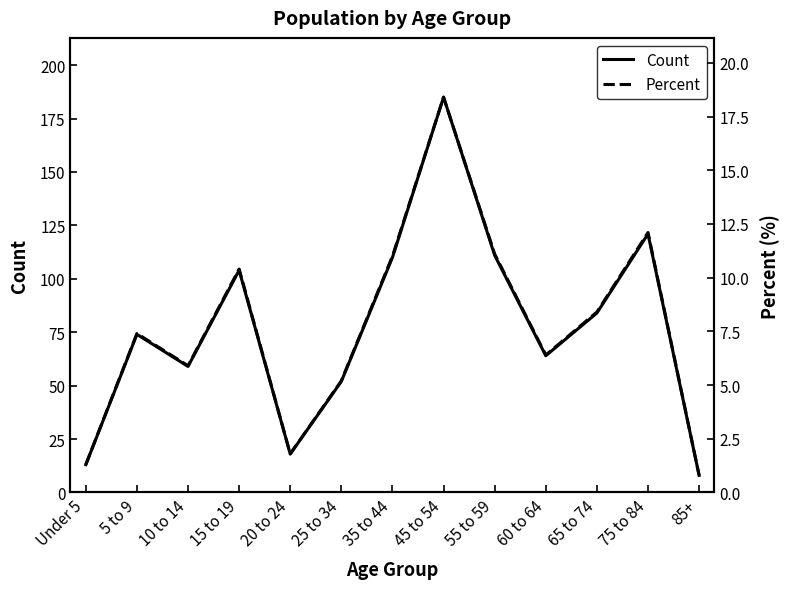

How many data points does each series have?

13